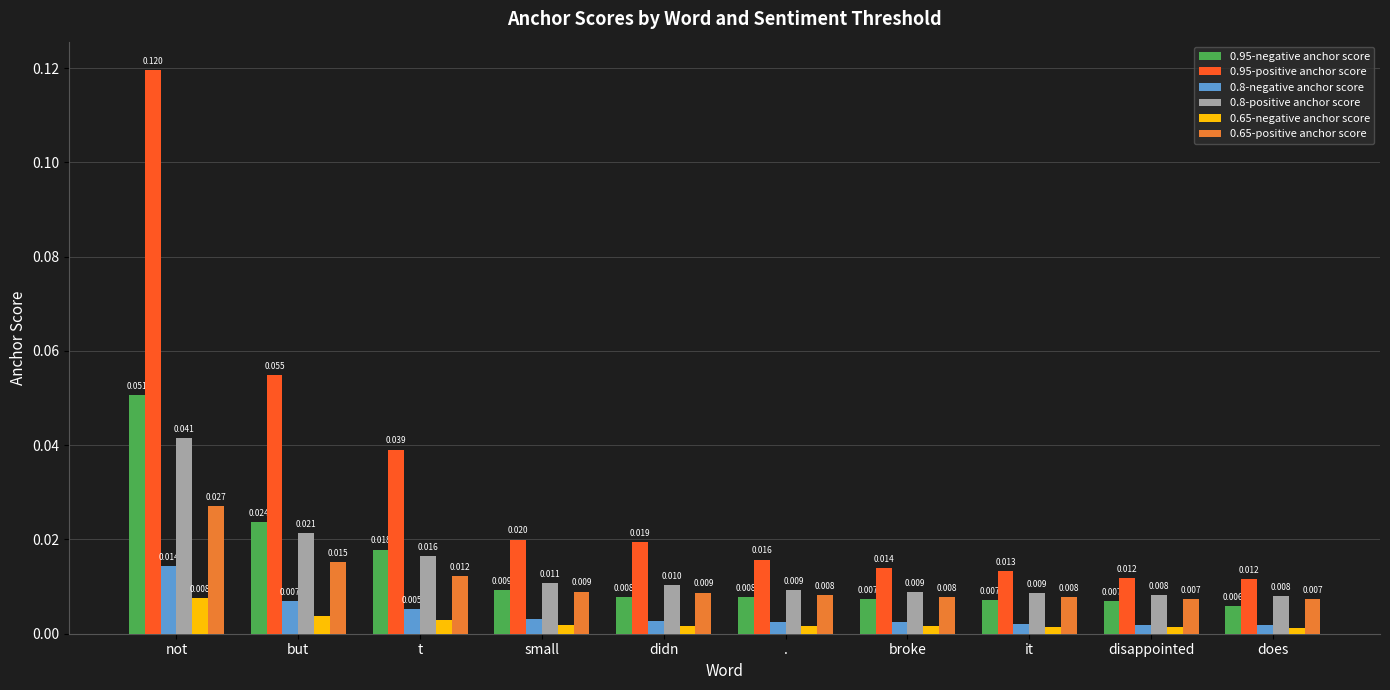

At which category is the sum across all series the highest?

not